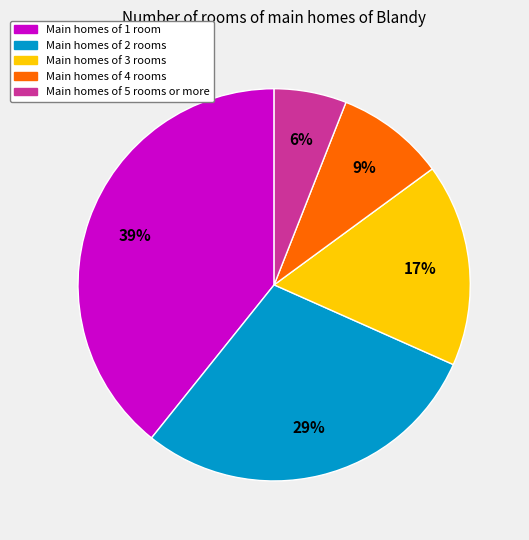

To the nearest percent, what is the average slice percentage?

20%